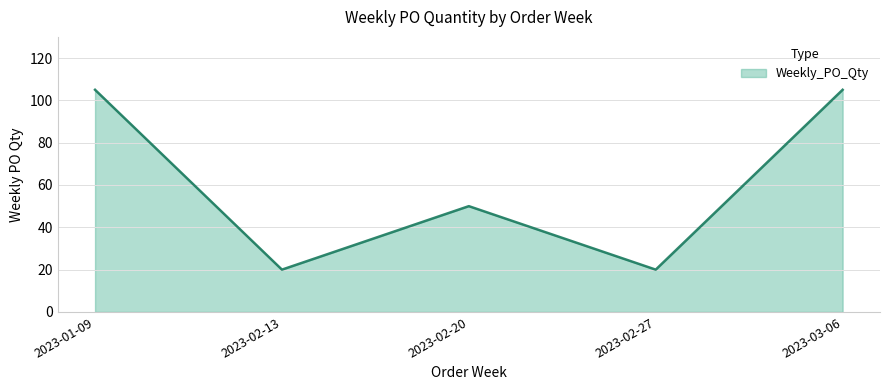

What is the smallest value displayed?

20